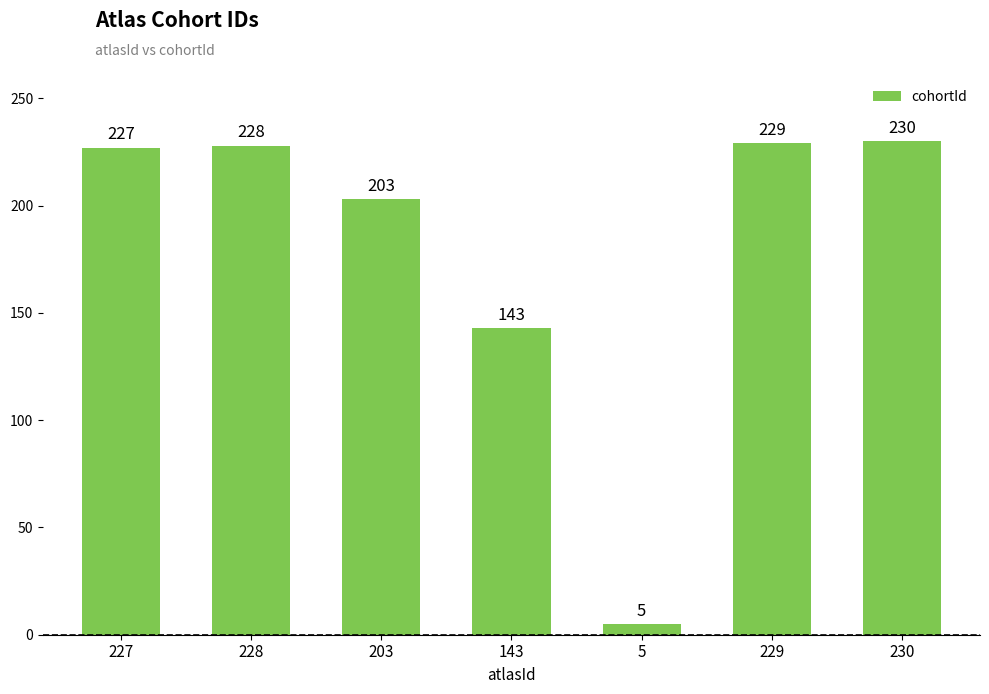

True or false: the data shows 156 at 228.

False